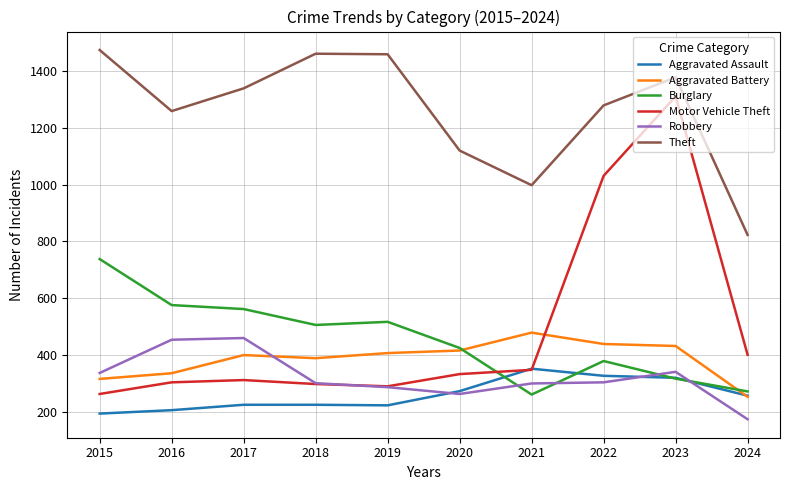

Where does the Aggravated Assault series first go above 257?

2020